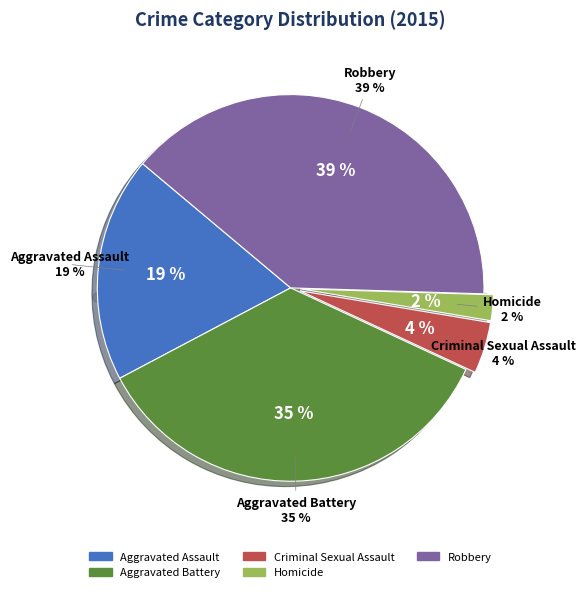

To the nearest percent, what is the difference between the Homicide and Aggravated Battery slice percentages?

33%